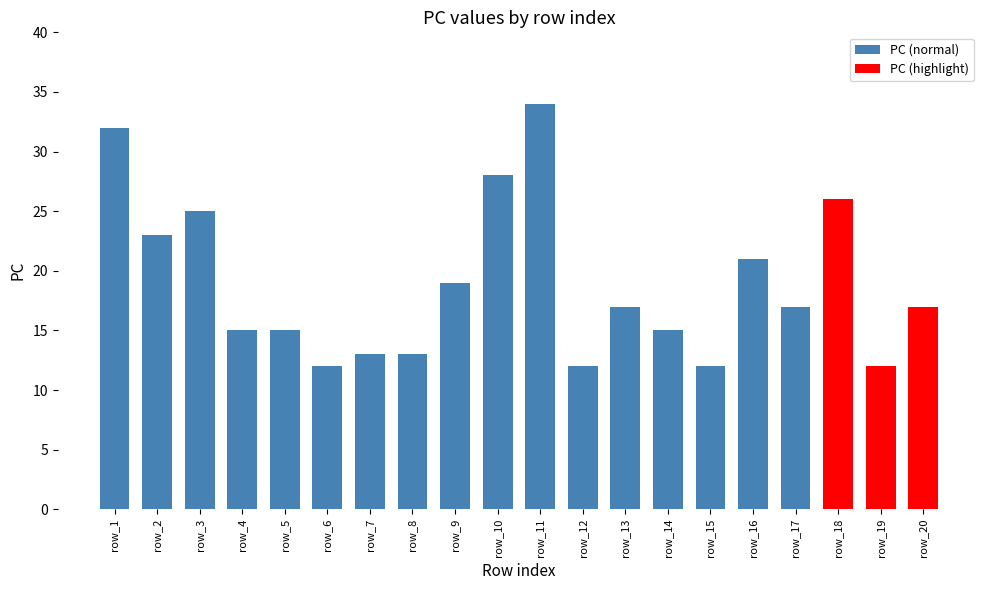

Between row_12 and row_9, which is larger?

row_9